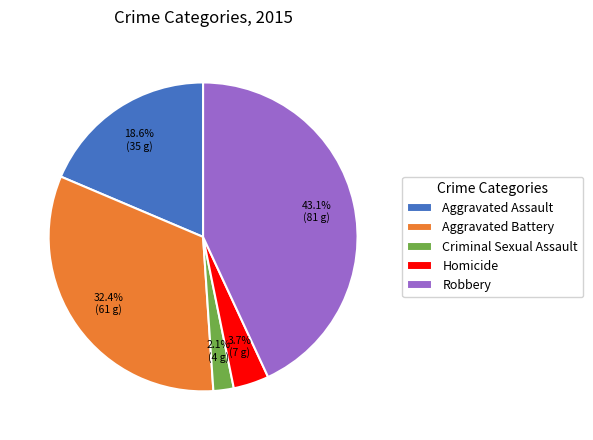

Count the number of slices in the pie.

5